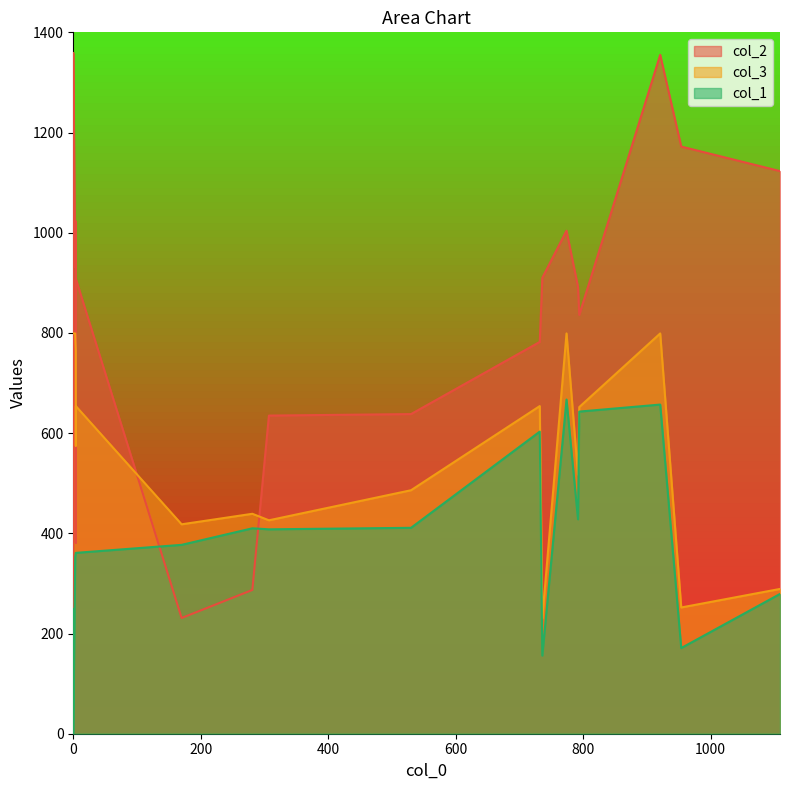

What is the difference between the second highest and second lowest values in the col_2 series?

1124